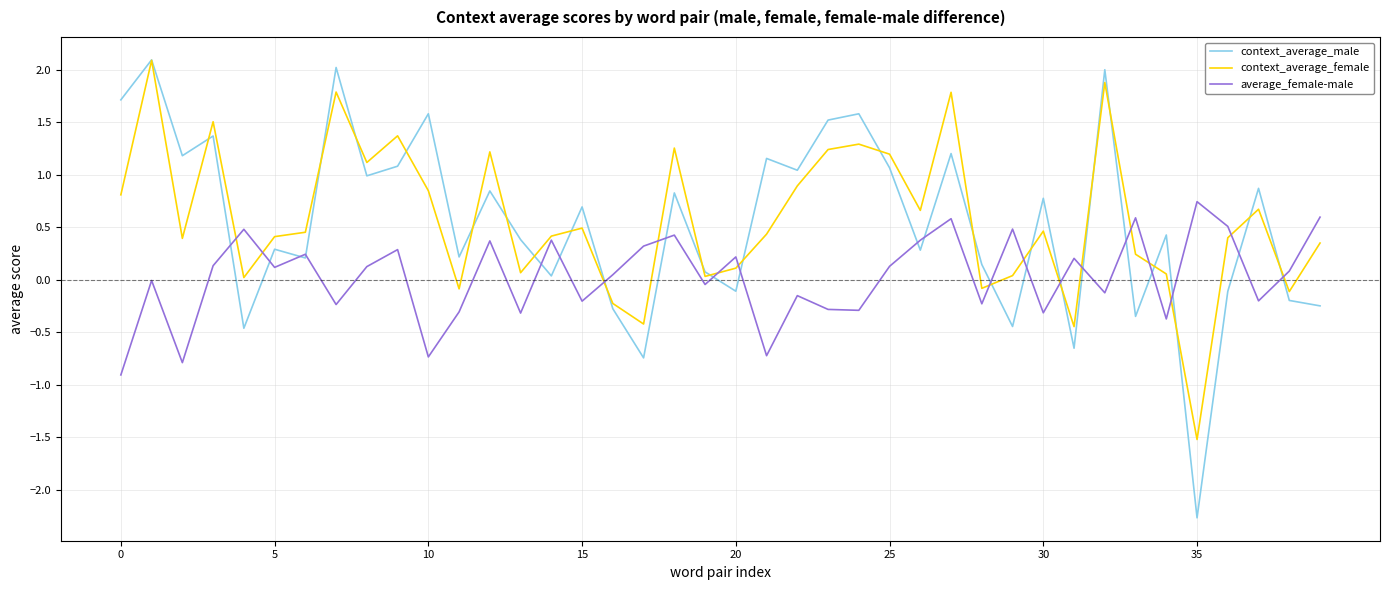

Which series has the widest spread of values?

context_average_male